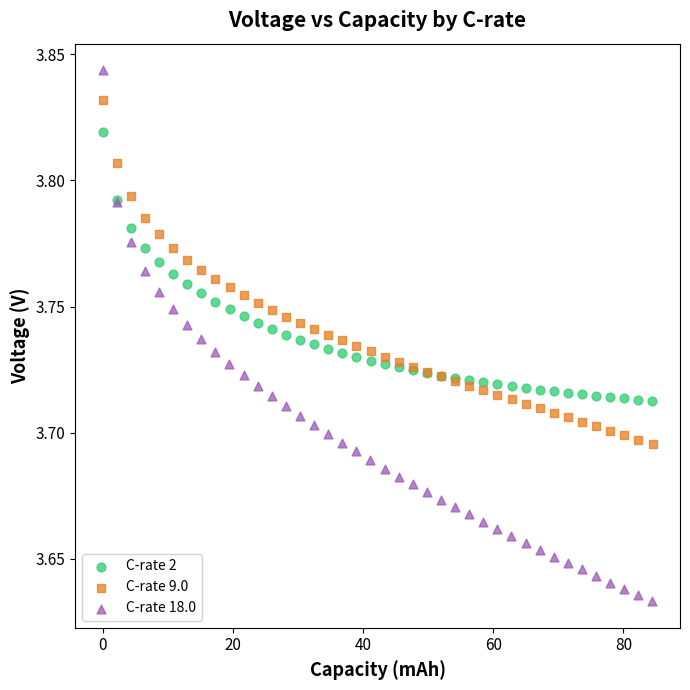

Which series reaches the minimum Y coordinate?

C-rate 18.0